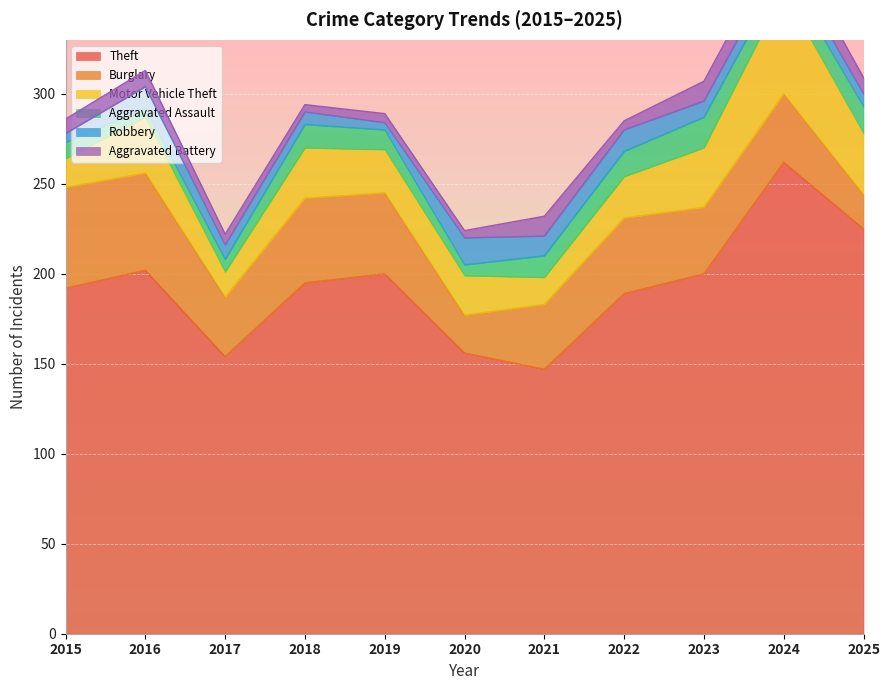

What is the difference between the maximum and minimum values in the Burglary series?

37